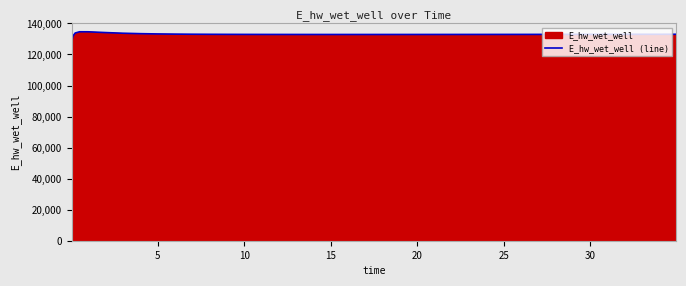

How many lines are shown in the chart?

1